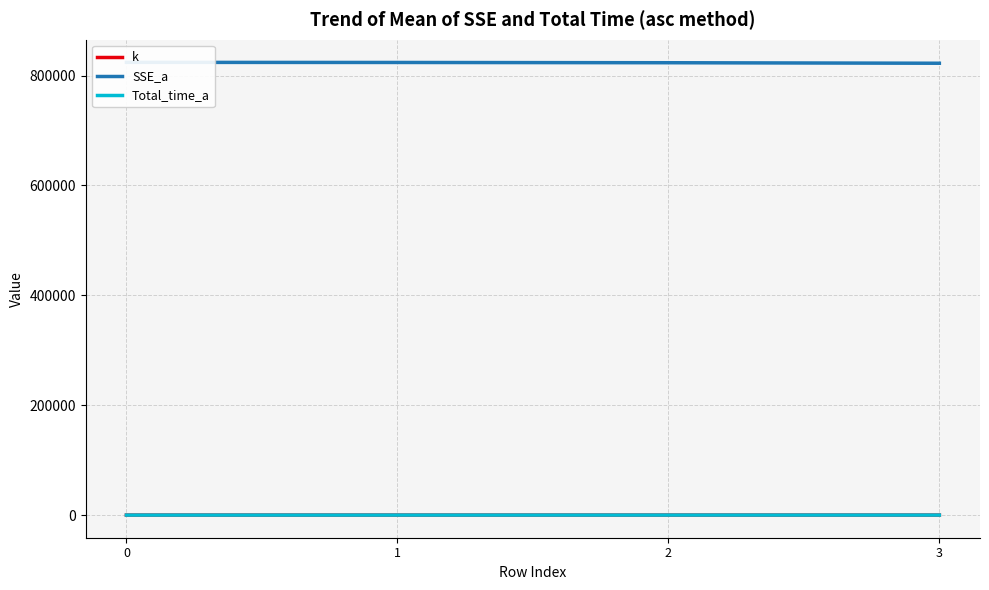

True or false: SSE_a and Total_time_a cross at least once.

False